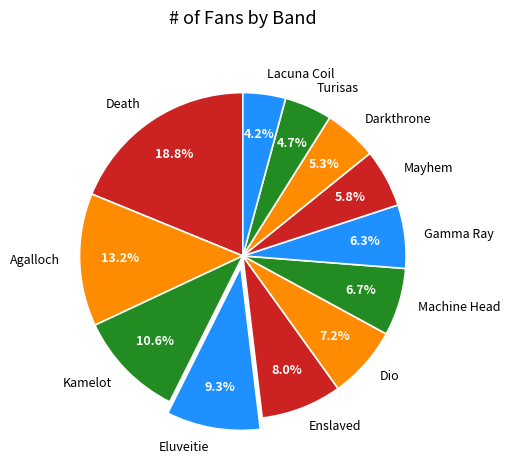

Does Kamelot account for over 50% of the chart?

No